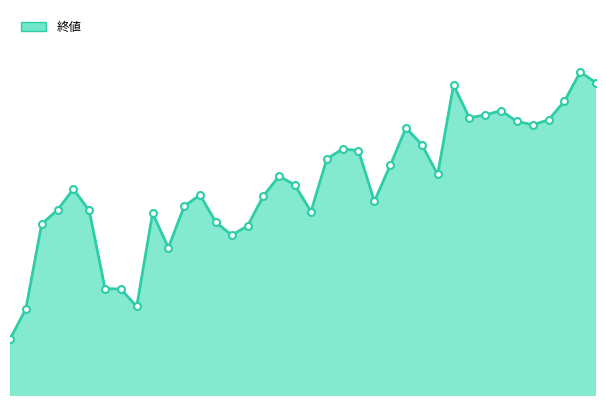

Does the chart have visible grid lines?

No